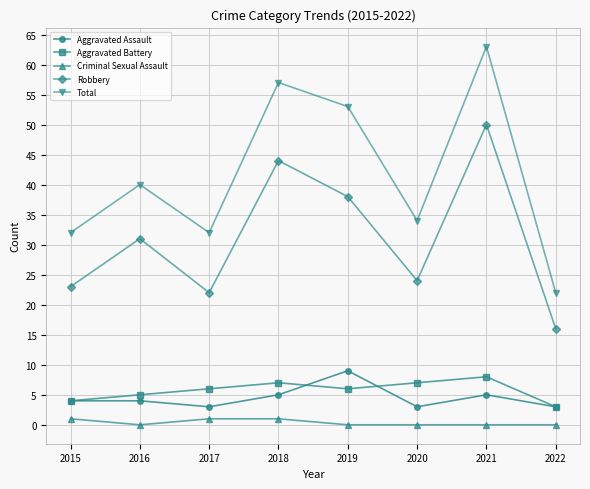

Rank the series at 2019 from highest to lowest value.

Total, Robbery, Aggravated Assault, Aggravated Battery, Criminal Sexual Assault